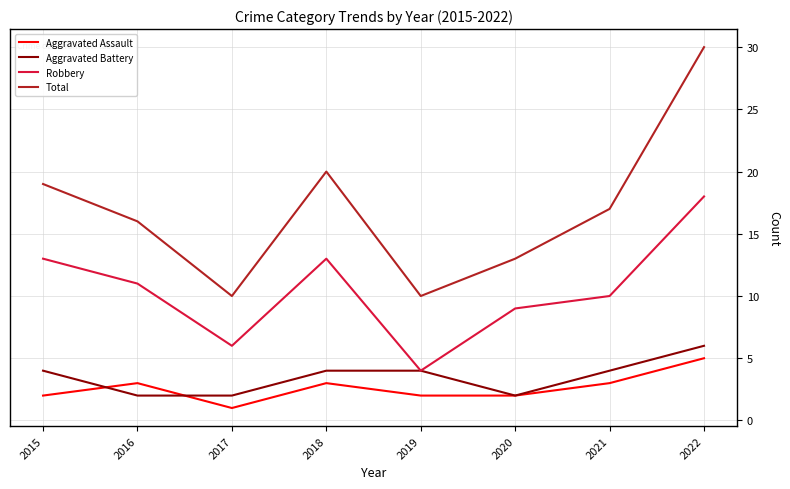

Which series has the widest spread of values?

Total